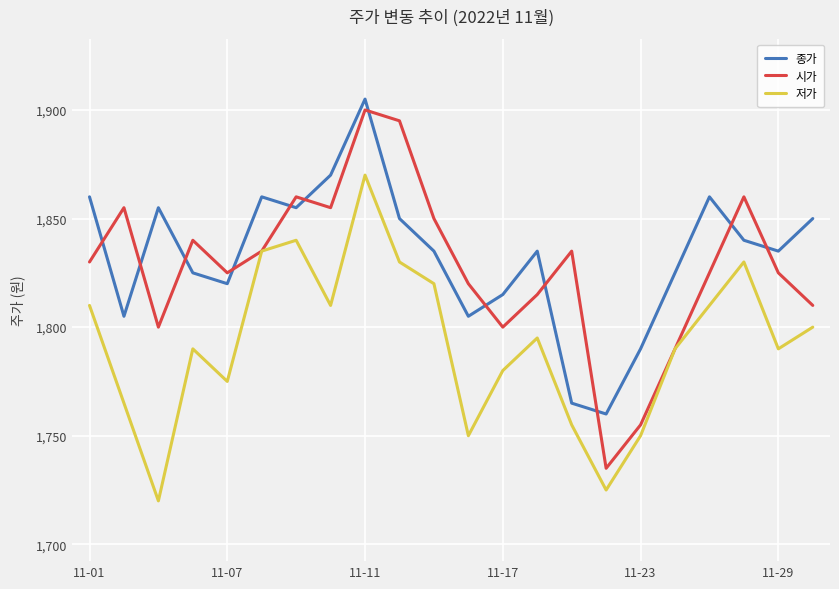

After their last crossing, which series has the higher values: 시가 or 종가?

종가